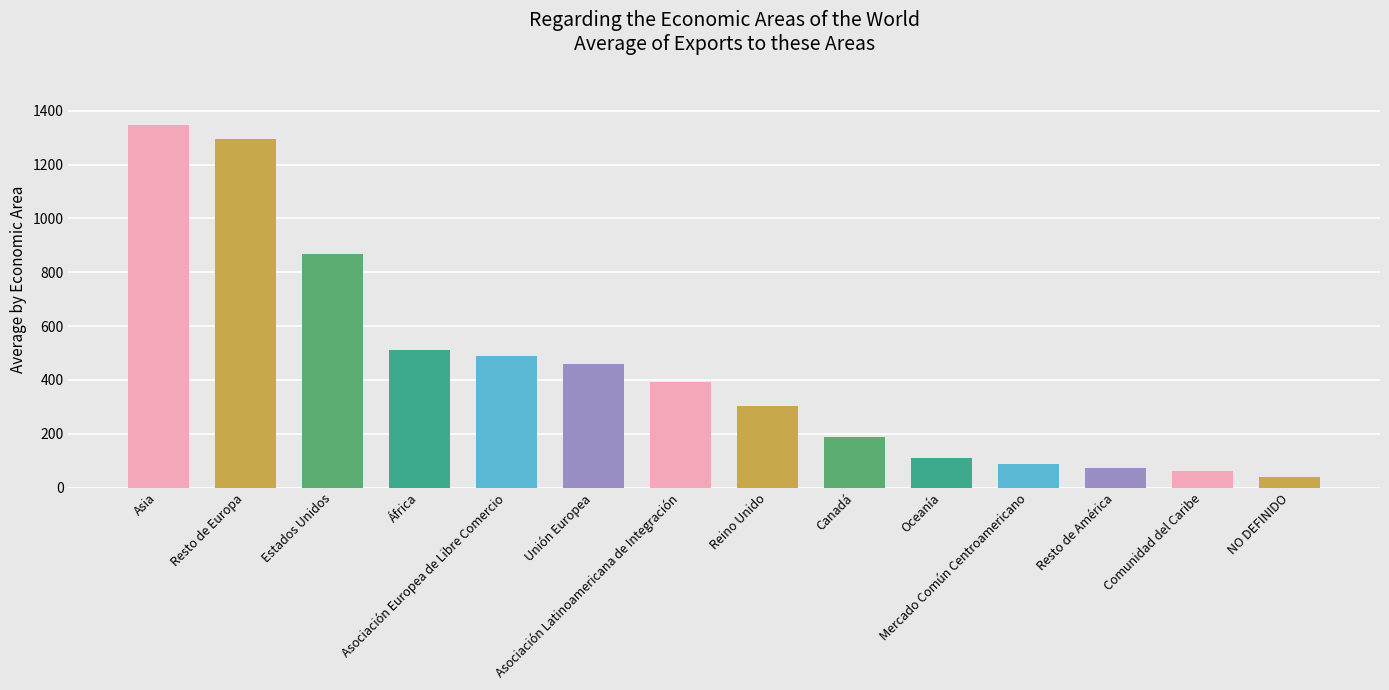

What is the change in value from Canadá to Comunidad del Caribe?

-127.0